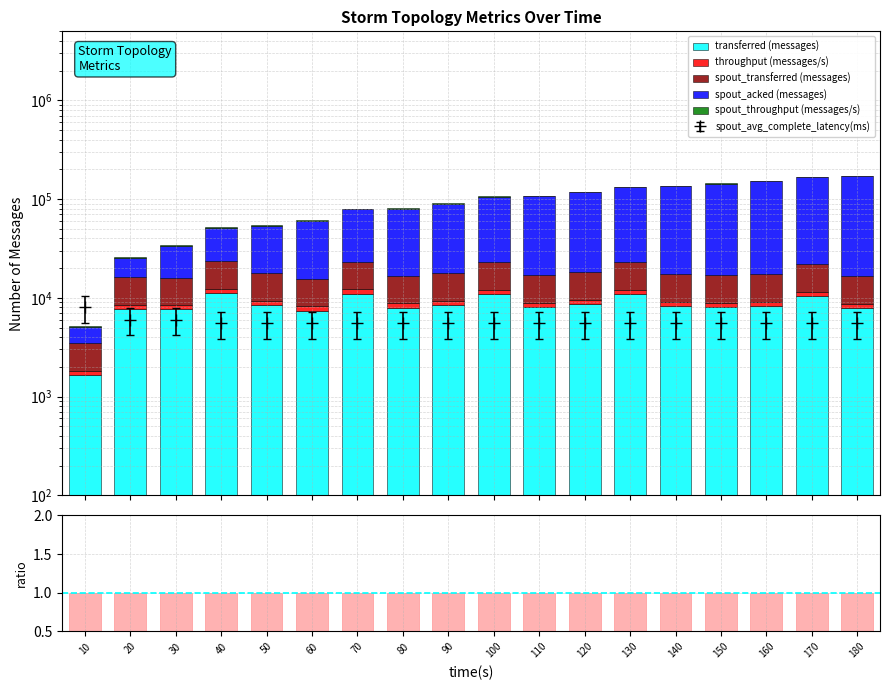

True or false: spout_throughput (messages/s) has a value of 1683 at 130.

False